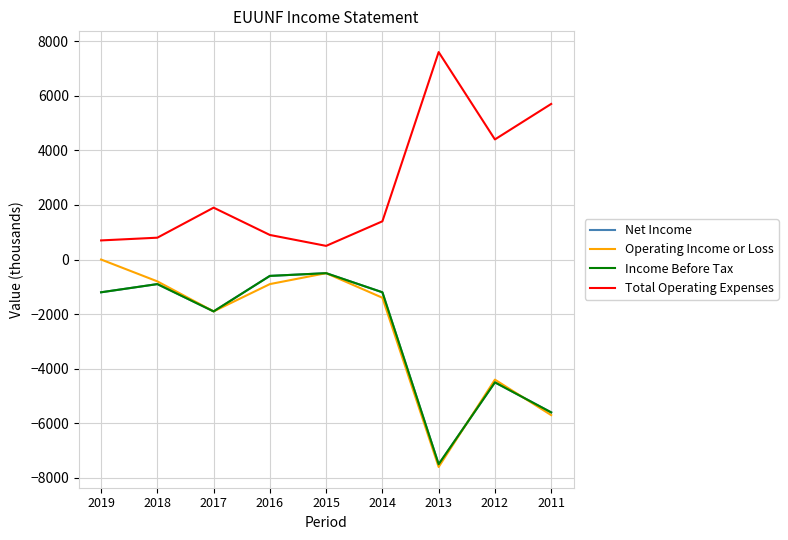

After their last crossing, which series has the higher values: Operating Income or Loss or Net Income?

Net Income